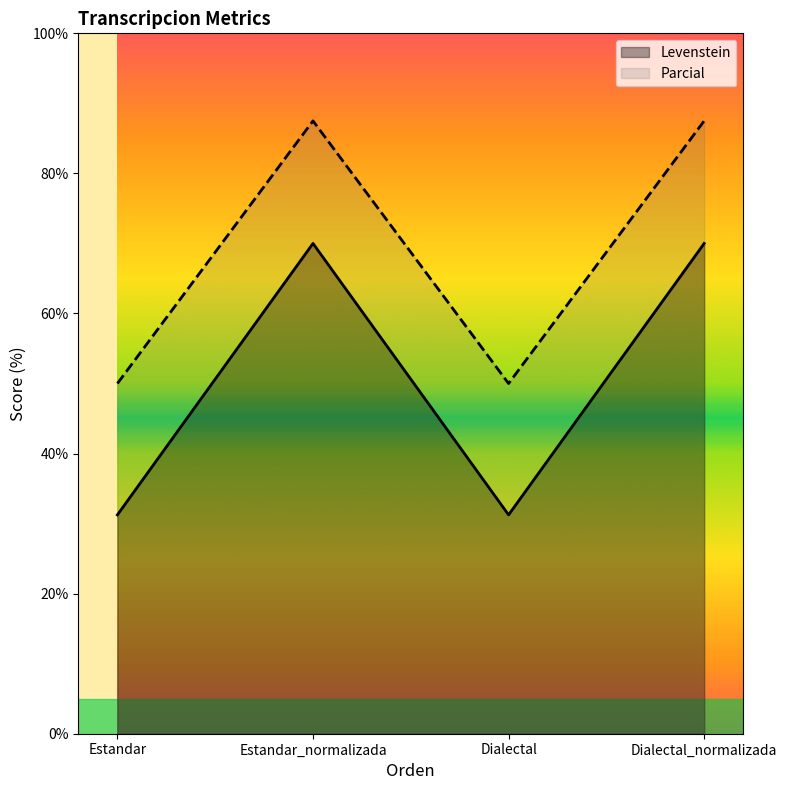

Which series changed the most between Dialectal and Dialectal_normalizada?

Levenstein